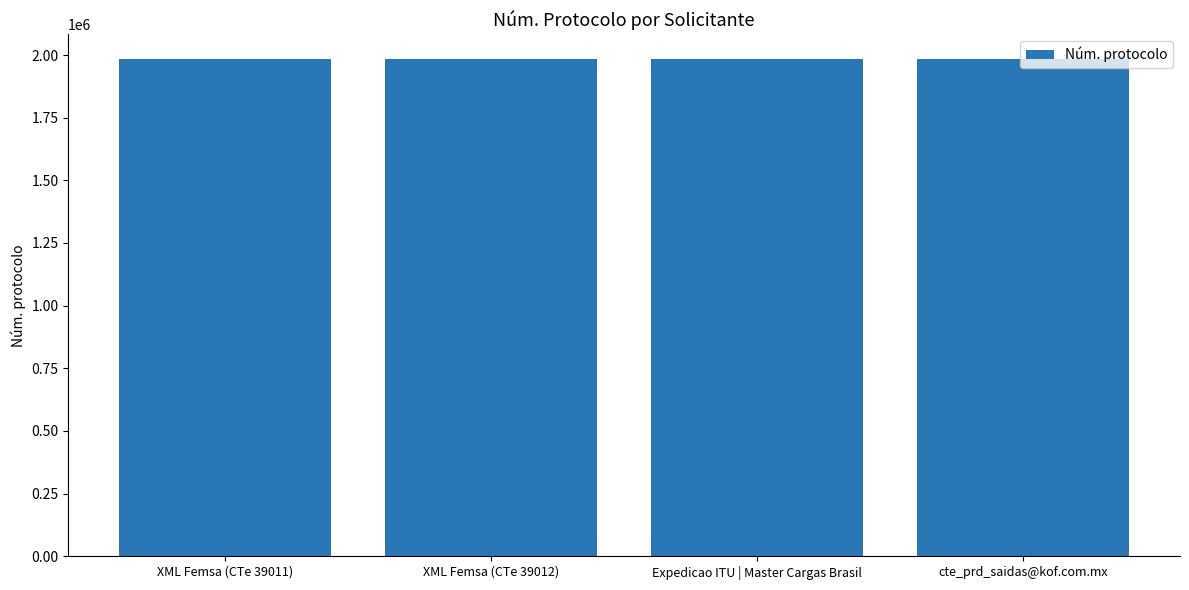

What is the label of the 1st bar from the left?

XML Femsa (CTe 39011)